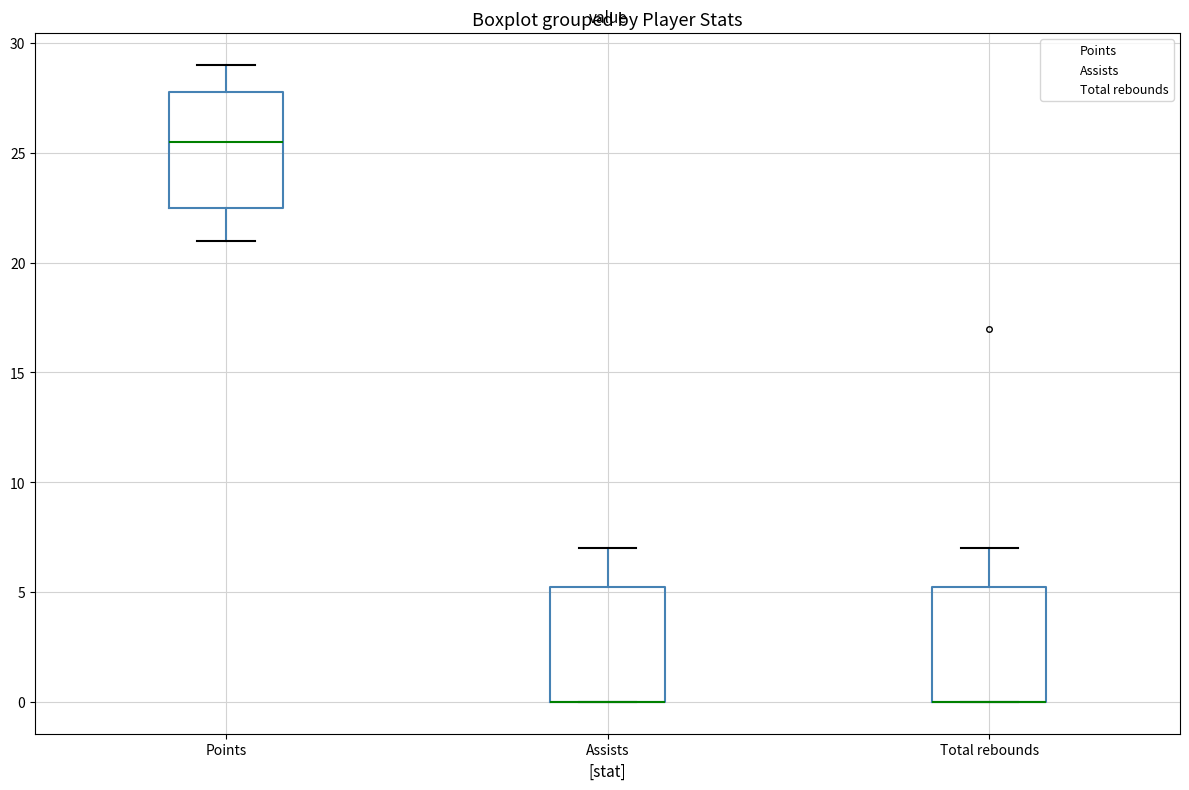

Reading left to right, transcribe this box plot: for each box, give where its median line is, the range the box spans, and where its two whiskers end, as read against the y-axis. The values are not printed on the chart, so give them approximately, as read against the axis.

Points: median 25.5, box 22.5 to 28.0, whiskers 21.0 to 29.0
Assists: median 0.0 (drawn on the box's lower edge), box 0.0 to 5.5, whiskers 0.0 to 7.0
Total rebounds: median 0.0 (drawn on the box's lower edge), box 0.0 to 5.5, whiskers 0.0 to 7.0